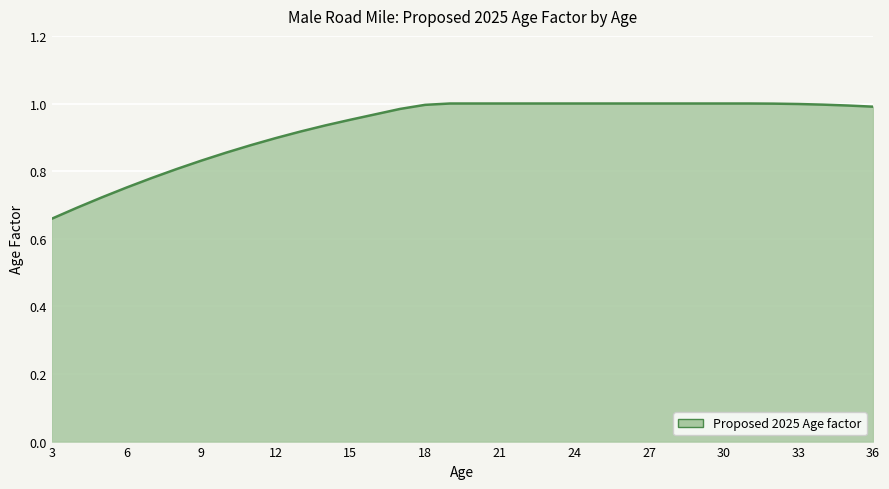

What is the difference between the maximum and minimum values?

0.3